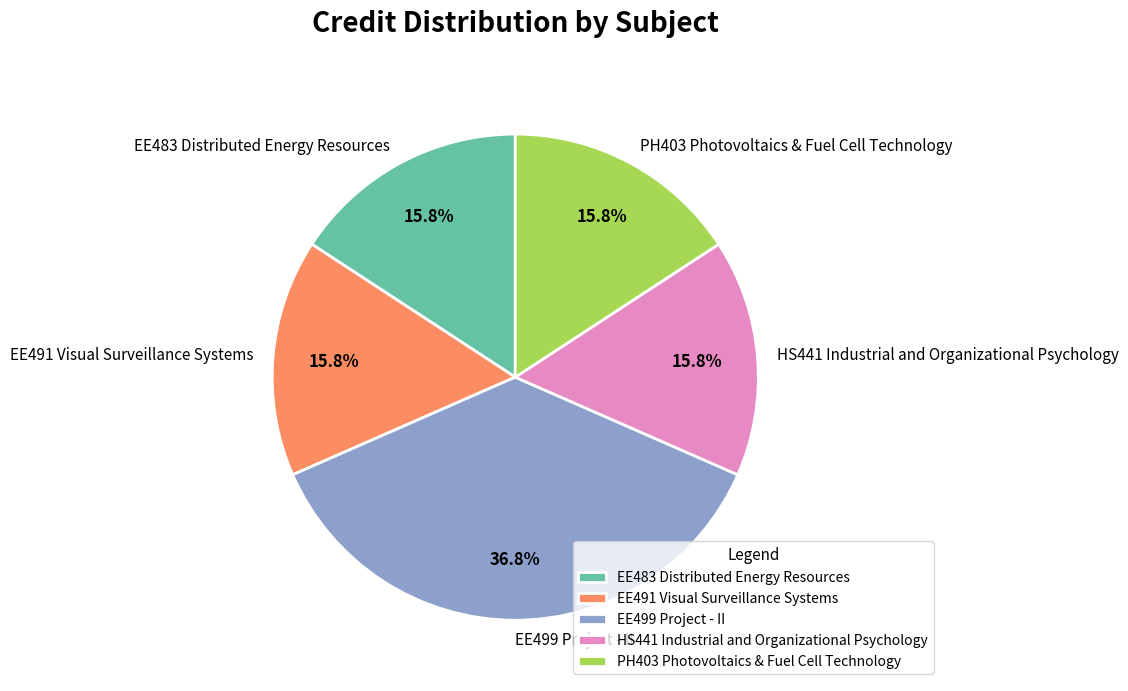

Between PH403 Photovoltaics & Fuel Cell Technology and EE499 Project - II, which is larger?

EE499 Project - II